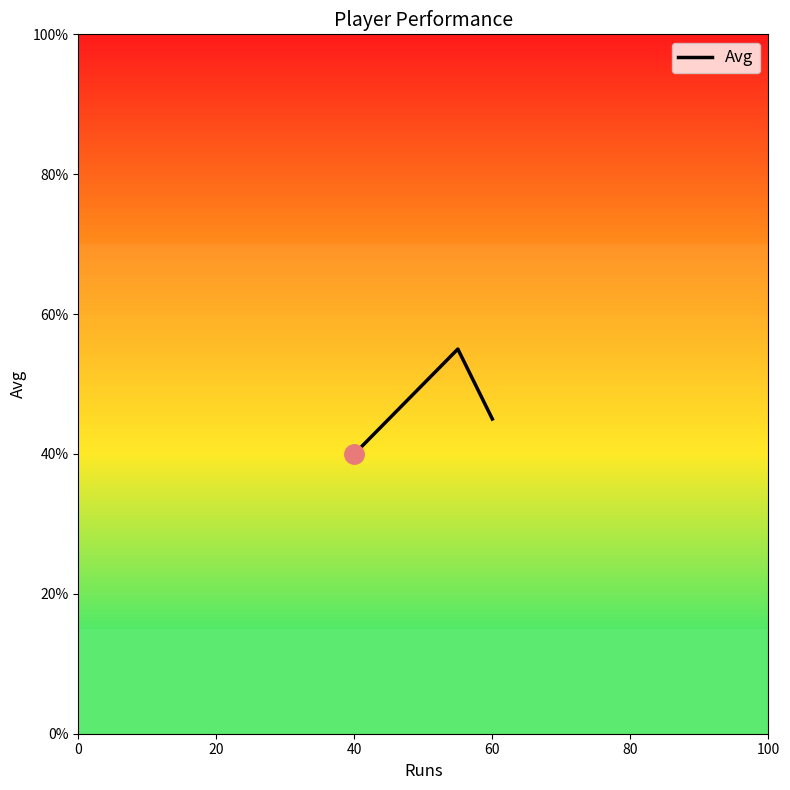

What is the greatest value displayed?

55